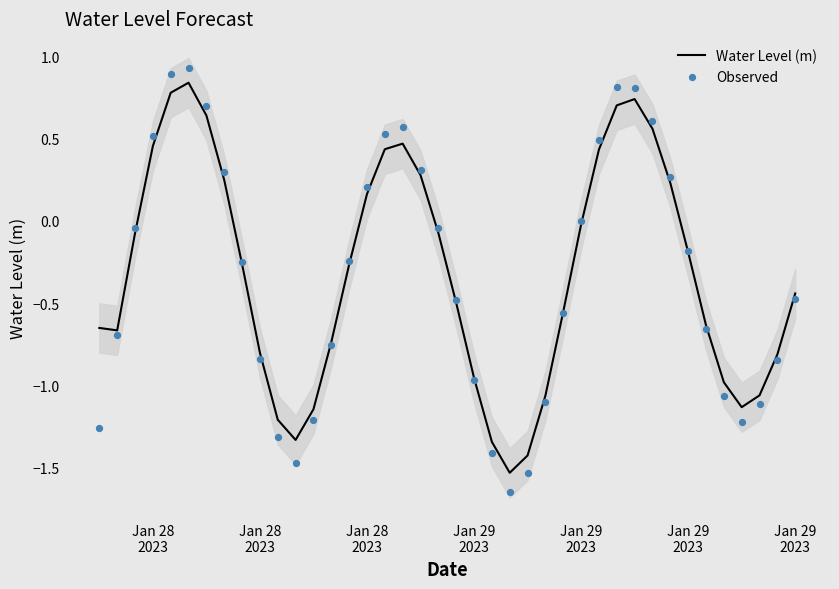

Which series has the largest total across all categories?

Water Level (m)